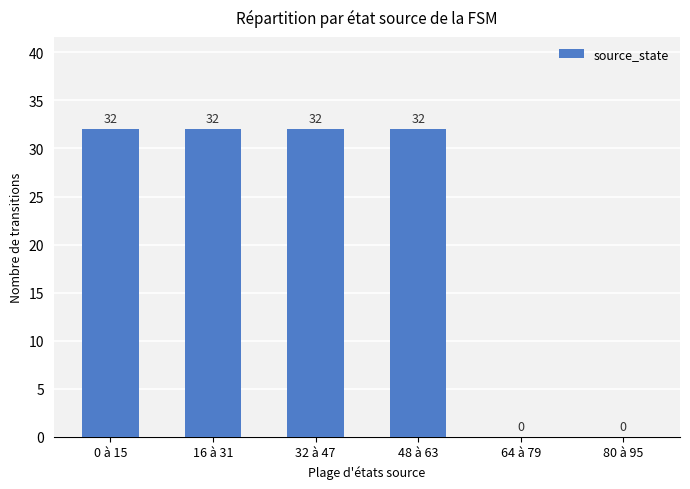

Count the values in the range 0 to 32.

6